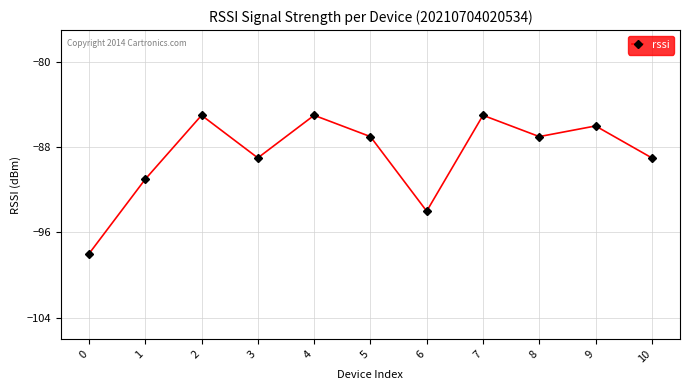

What is the difference between the second highest and second lowest values?

9